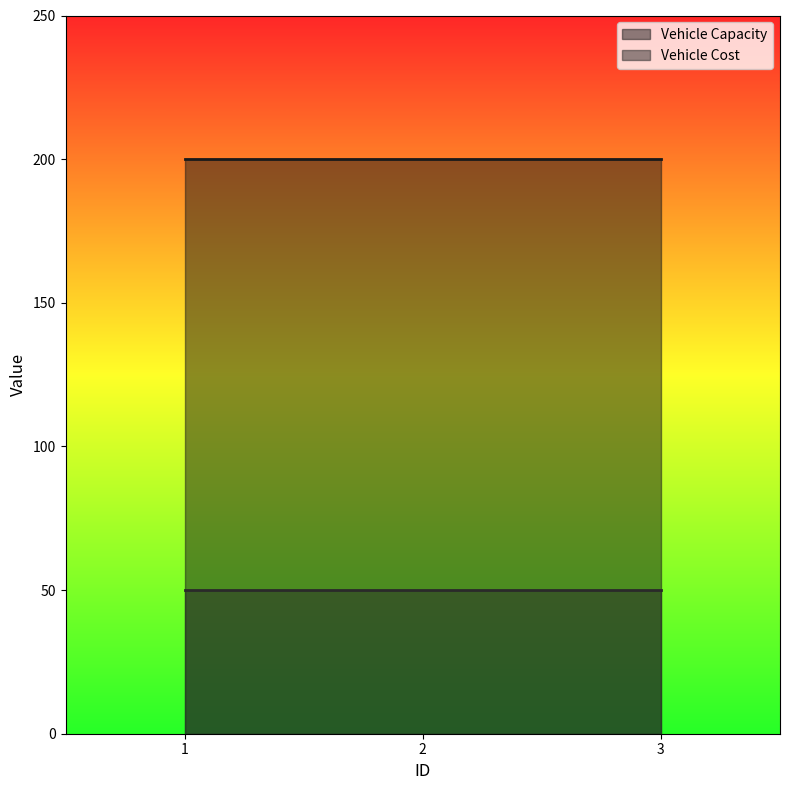

Rank the series by their maximum value, from lowest to highest.

Vehicle Cost, Vehicle Capacity